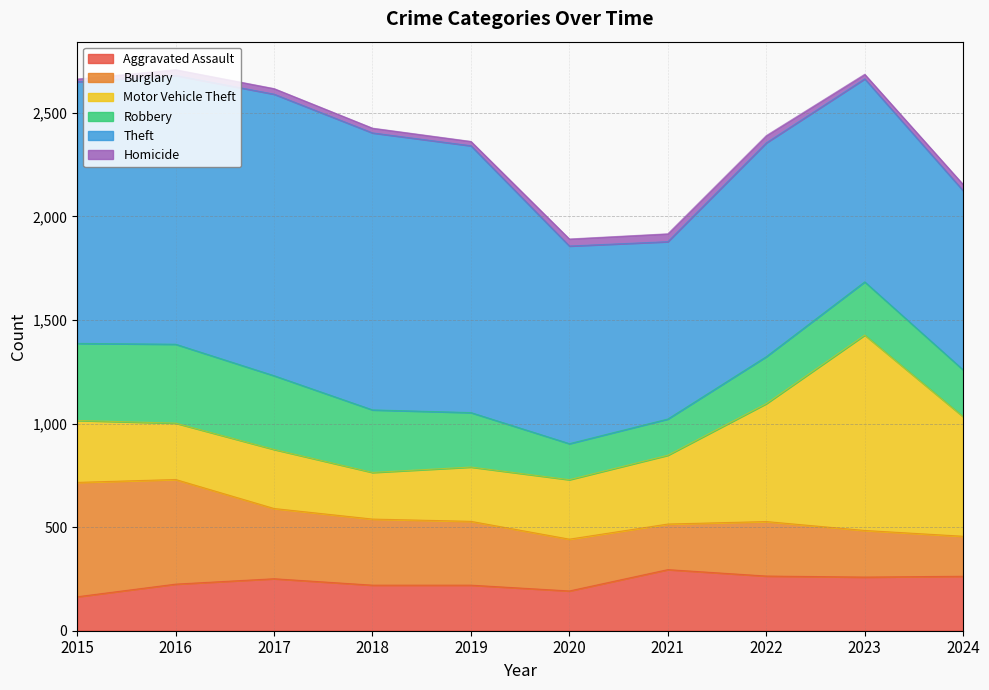

Reading left to right, transcribe all the data shown in this chart.

Aggravated Assault: 164	225	251	220	220	192	295	264	259	263
Burglary: 552	505	339	319	308	250	220	263	225	193
Motor Vehicle Theft: 299	272	285	225	262	287	332	569	943	577
Robbery: 372	381	356	302	263	174	175	227	257	226
Theft: 1263	1297	1359	1337	1288	954	856	1032	980	865
Homicide: 13	28	27	23	21	34	38	35	22	30